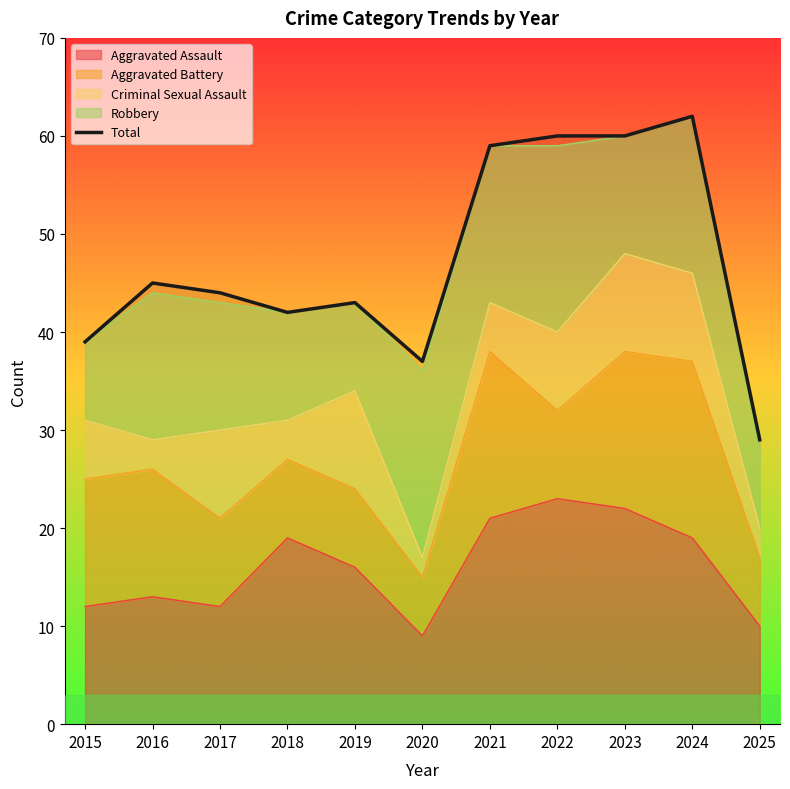

What is the smallest value displayed?

29